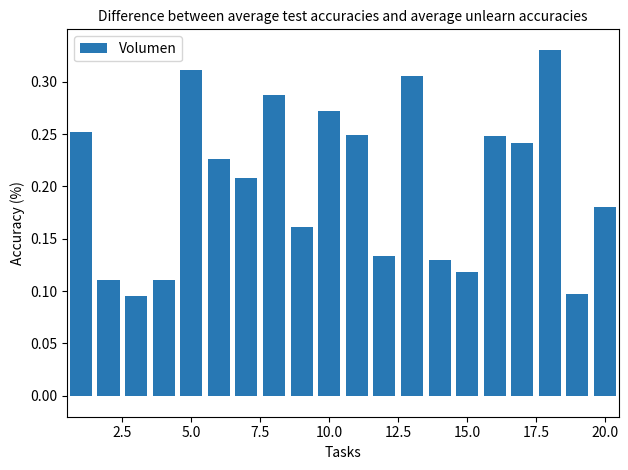

What is the sum of all values?

4.1